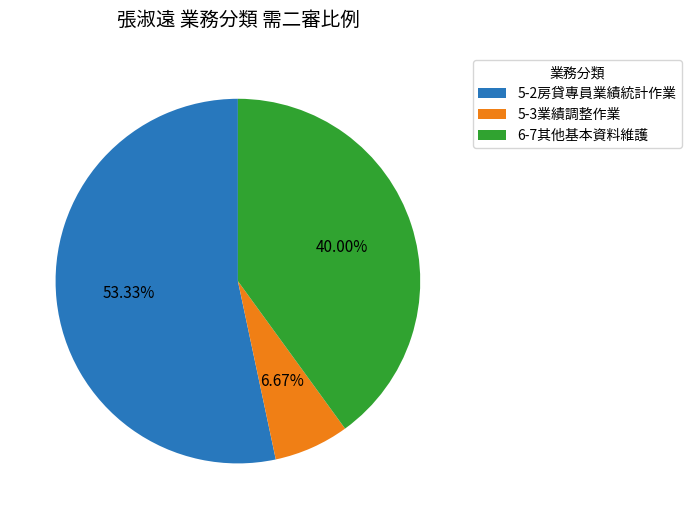

Which slice is the largest?

5-2房貸專員業績統計作業